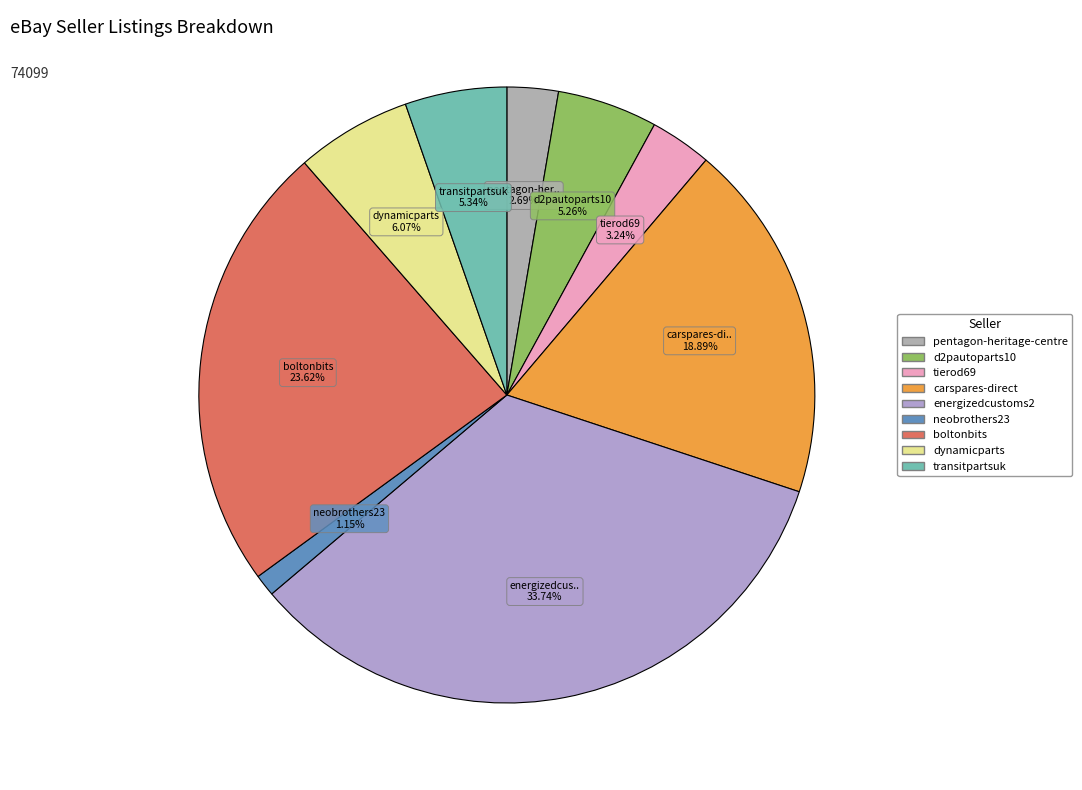

To the nearest percent, what portion does tierod69 represent?

3%